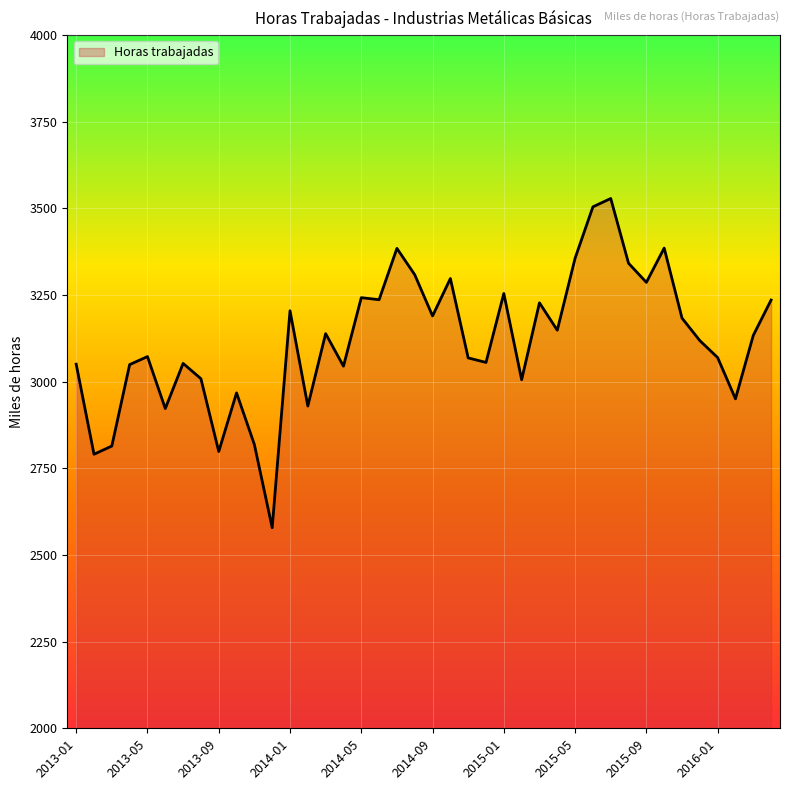

What is the smallest value displayed?

2578.7